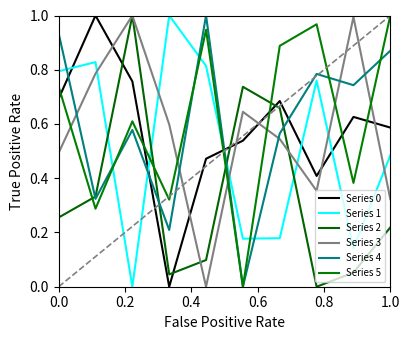

How many lines are shown in the chart?

6